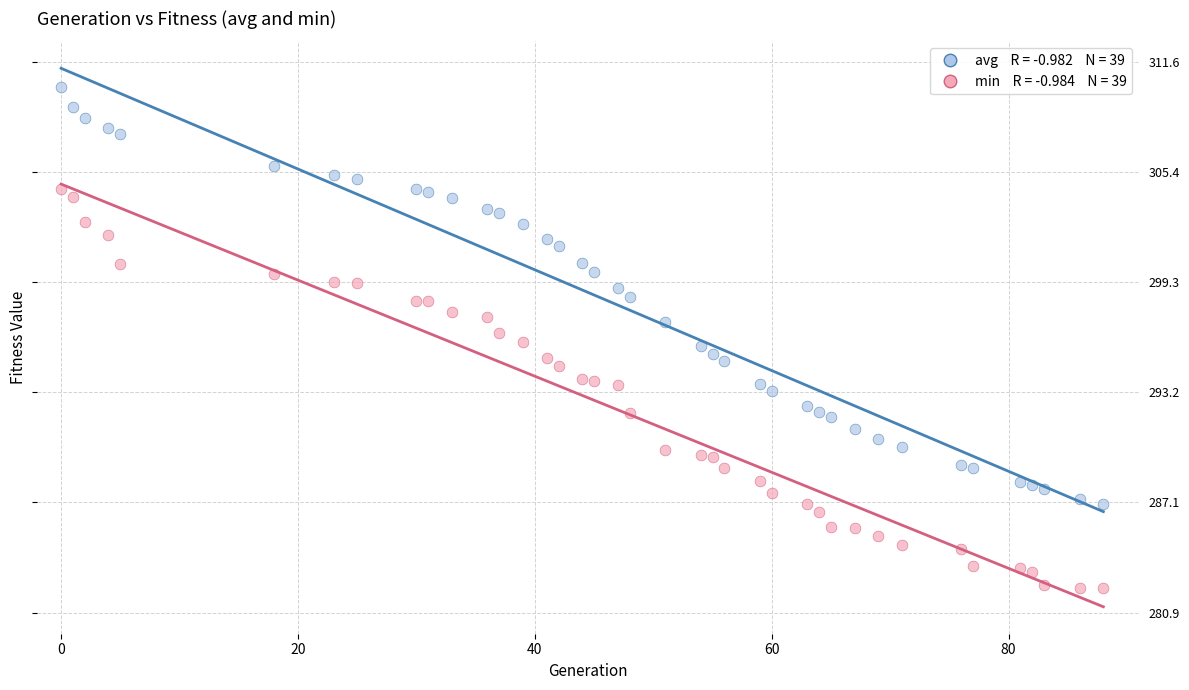

Across all data points, what is the range of X values (max minus min)?

88.0